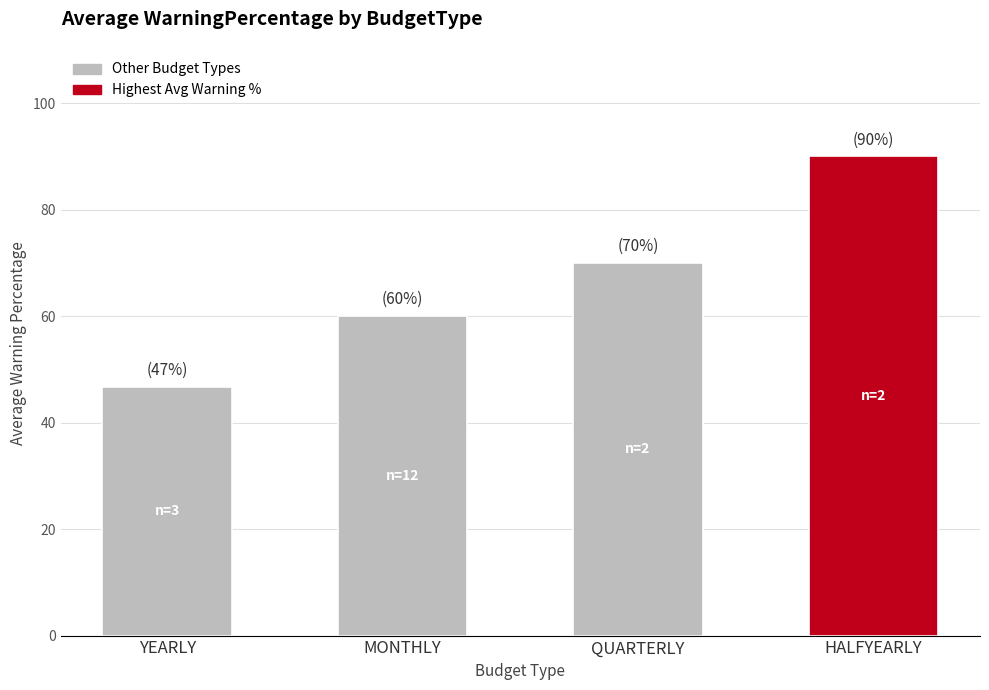

Reading right to left, extract all data points from this chart.

90.0	70.0	60.0	46.7